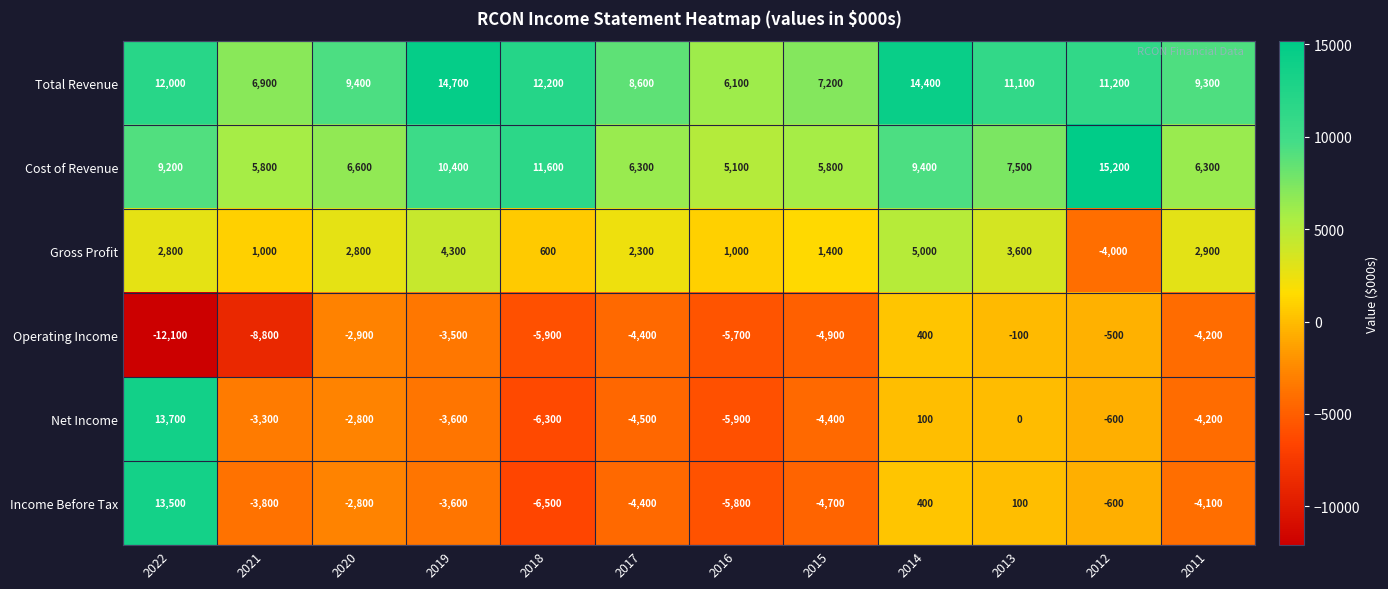

How many values in the Operating Income series are below -4200?

6